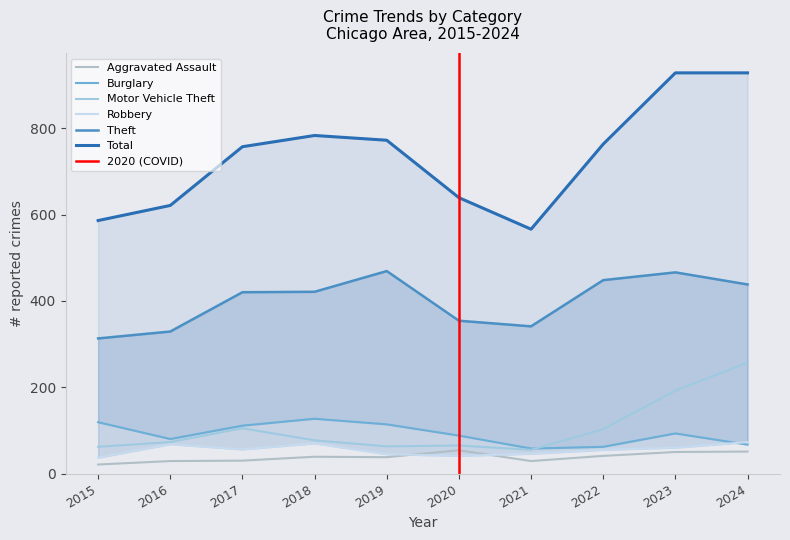

How many categories are shown in the chart?

10